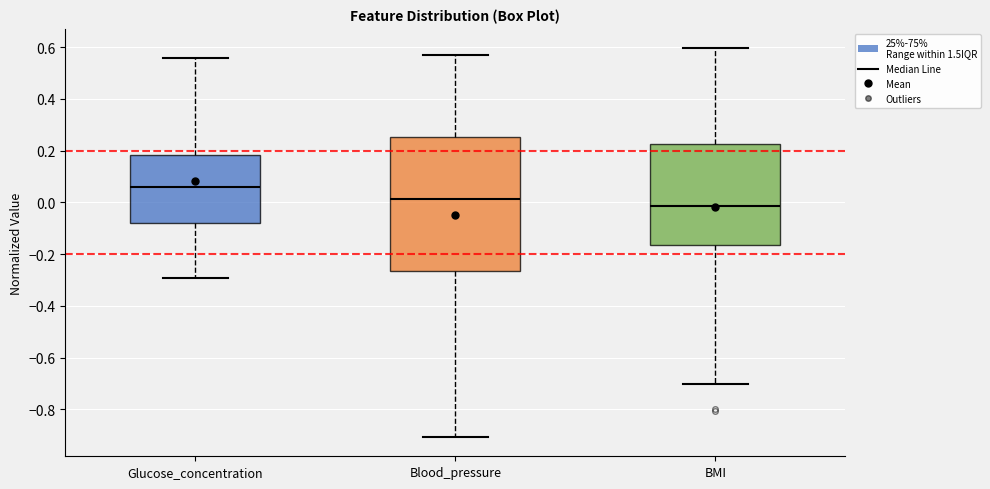

Reading left to right, transcribe this box plot: for each box, give where its median line is, the range the box spans, and where its two whiskers end, as read against the y-axis. The values are not printed on the chart, so give them approximately, as read against the axis.

Glucose_concentration: median 0.06, box -0.08 to 0.18, whiskers -0.30 to 0.56
Blood_pressure: median 0.02, box -0.26 to 0.26, whiskers -0.90 to 0.56
BMI: median -0.02, box -0.16 to 0.22, whiskers -0.70 to 0.60